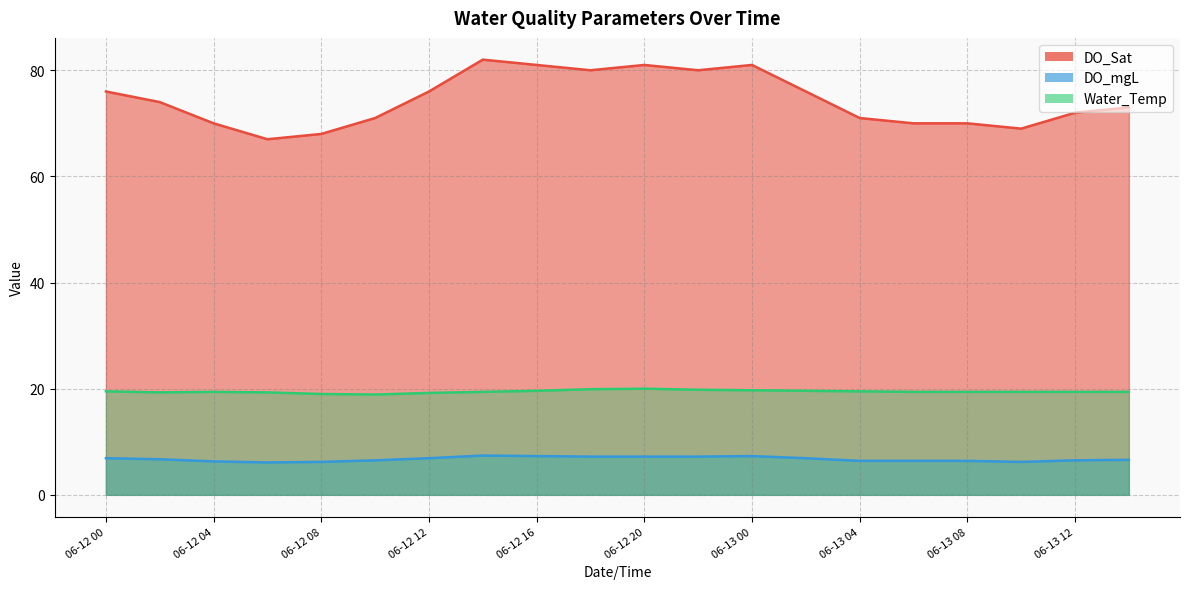

True or false: DO_mgL and Water_Temp intersect in this chart.

False